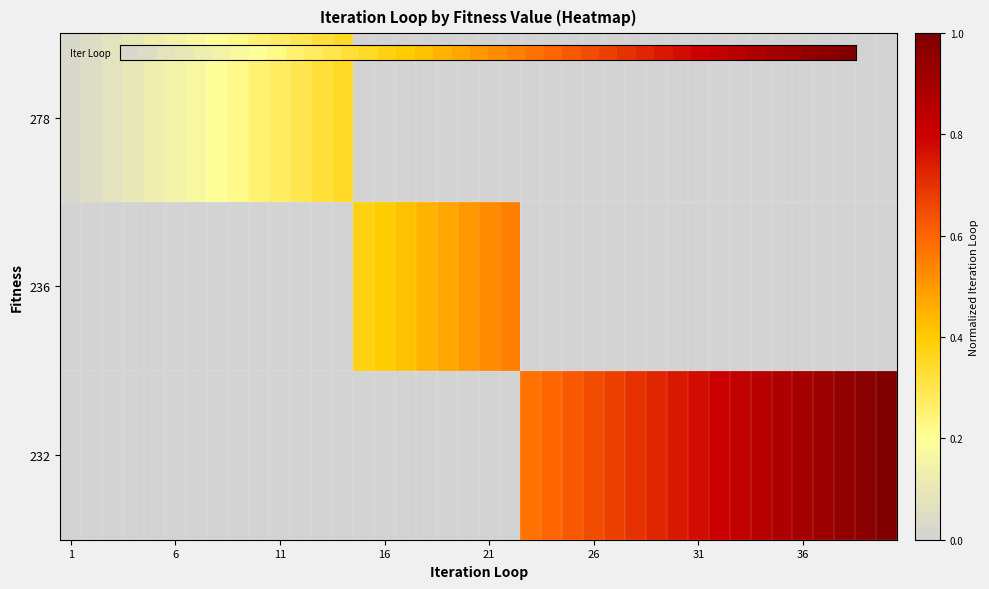

Between 37 and 25, which is larger?

37